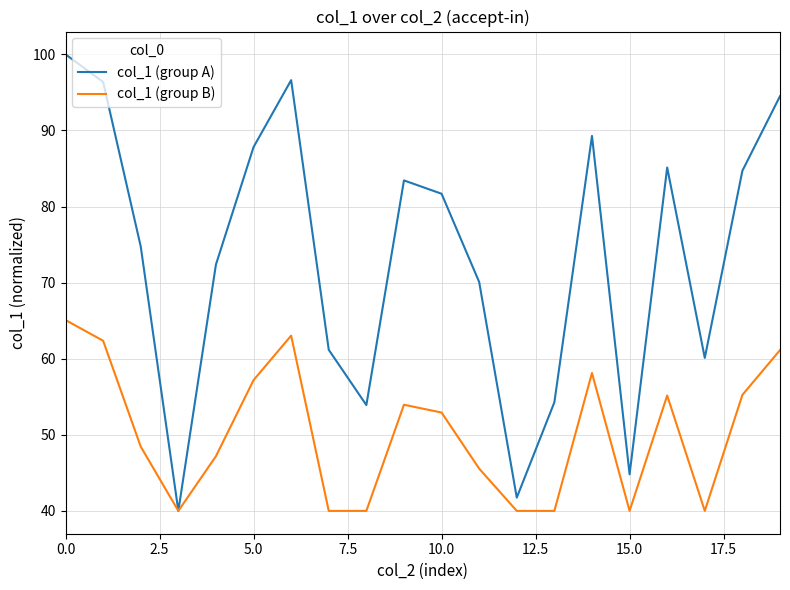

Rank the series by their average value, from highest to lowest.

col_1 (group A), col_1 (group B)